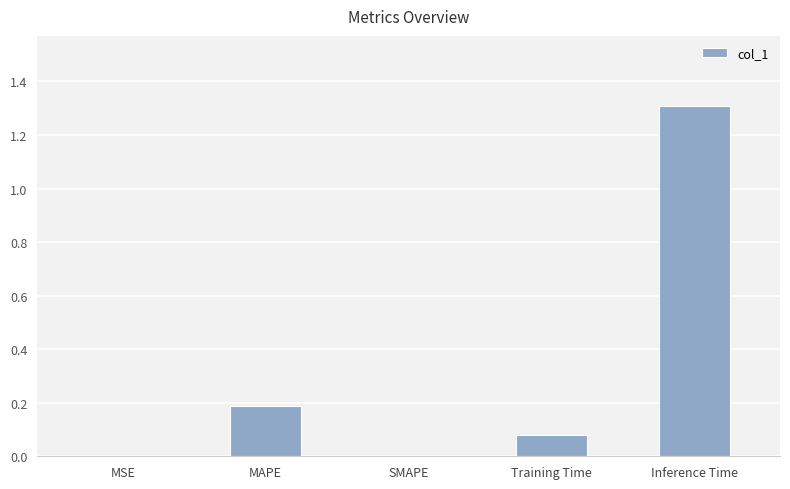

True or false: the data shows 0.2 at MAPE.

True